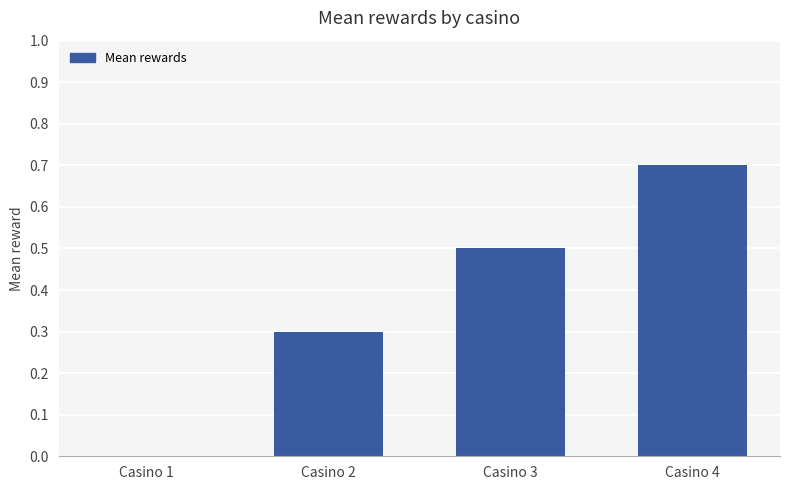

What is the change in value from Casino 1 to Casino 3?

+0.5